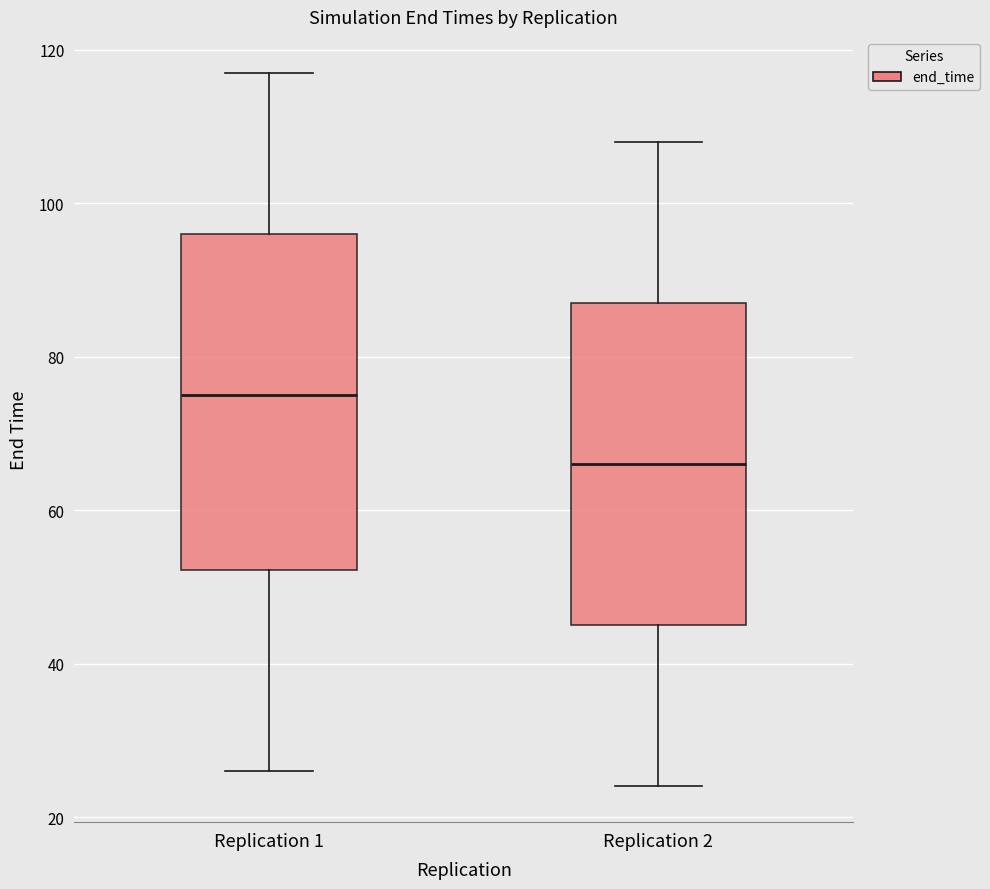

Where does the lower whisker of the box for Replication 2 end on the y-axis? The values are not printed on the chart, so give them approximately, as read against the axis.

24